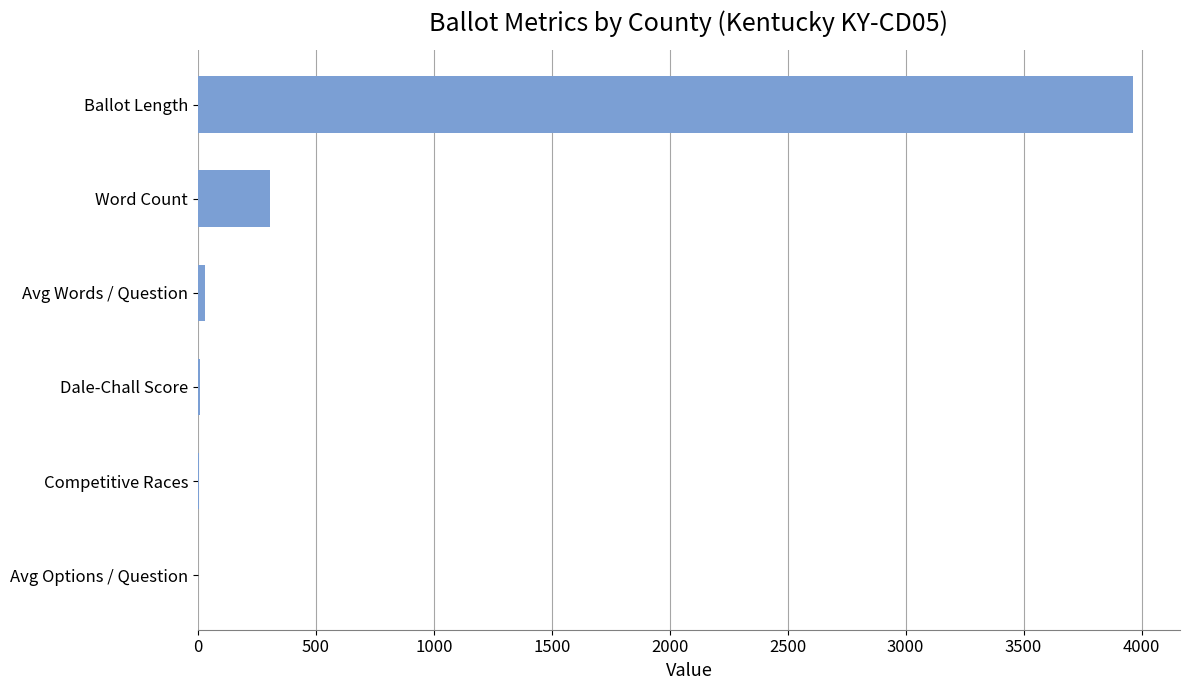

What is the greatest value displayed?

3964.7